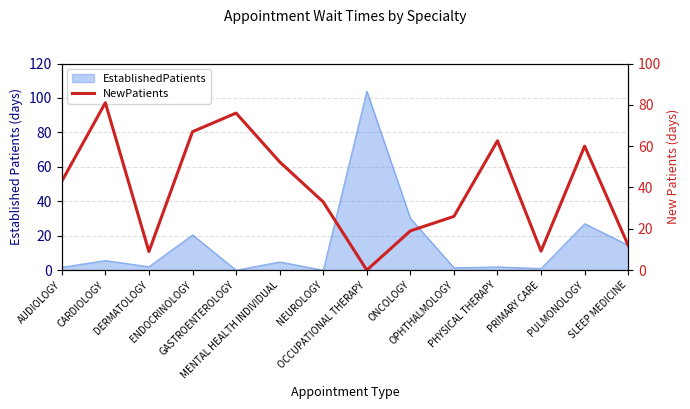

Is it true that the value at ENDOCRINOLOGY is 94.9?

False